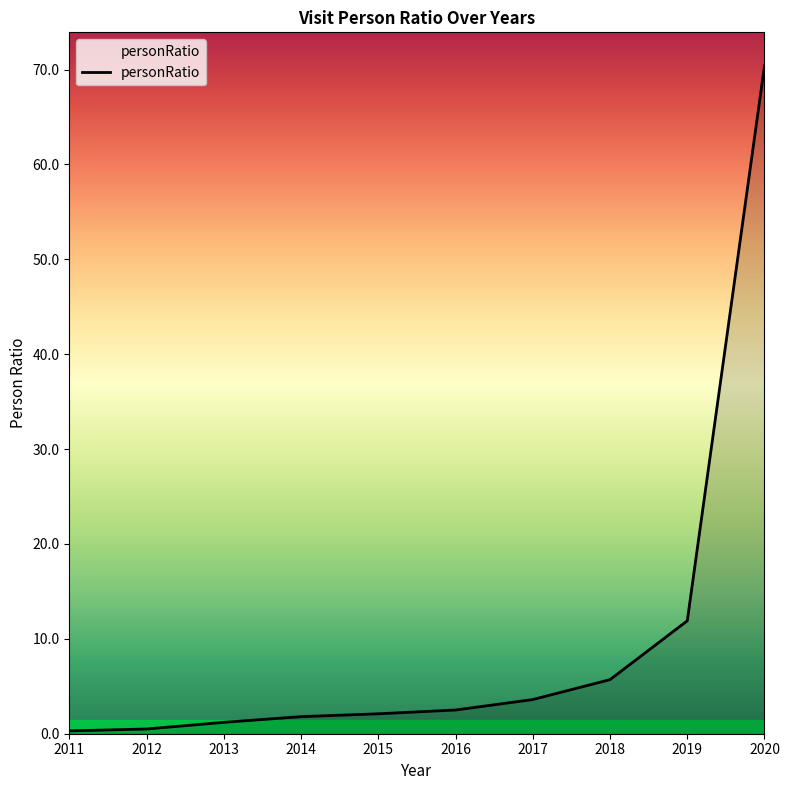

How many series are shown in this chart?

1